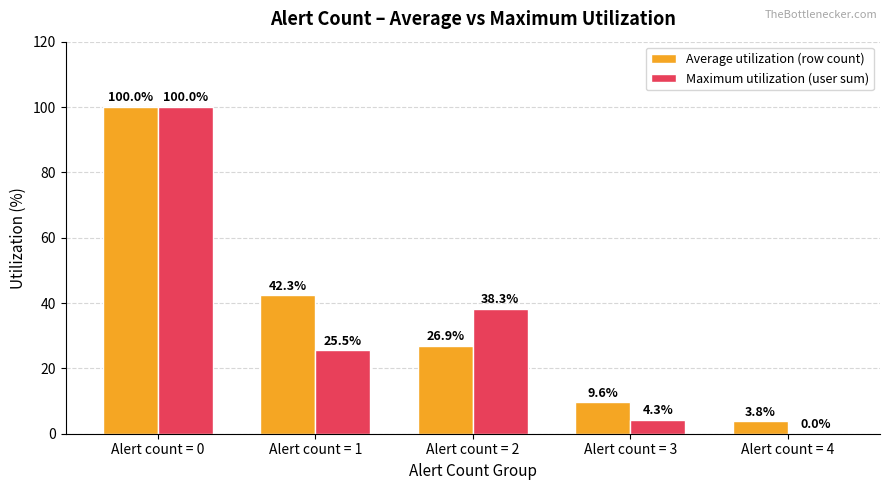

At which label does Maximum utilization (user sum) first exceed 25?

Alert count = 0